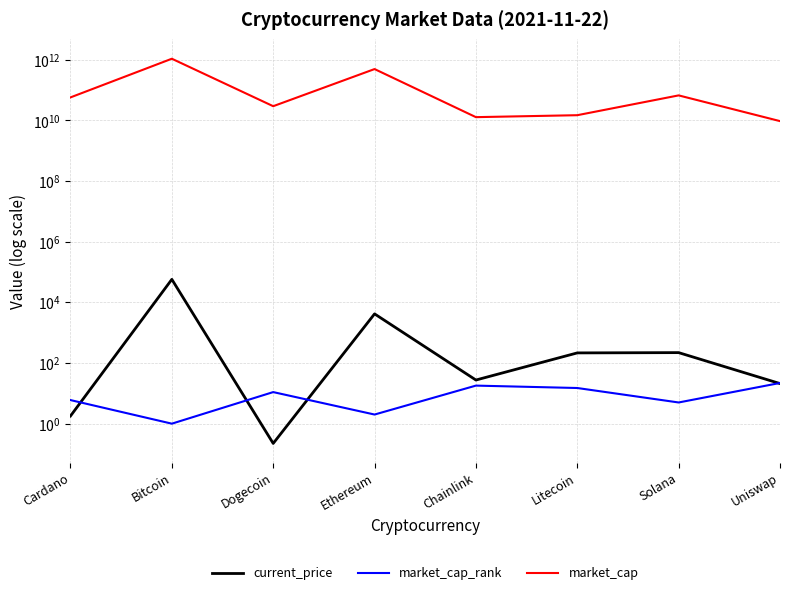

Reading right to left, what are all the values shown in this chart?

current_price: Uniswap=21.0	Solana=220.3	Litecoin=215.8	Chainlink=27.5	Ethereum=4177.8	Dogecoin=0.2	Bitcoin=57443.0	Cardano=1.8
market_cap_rank: Uniswap=22.0	Solana=5.0	Litecoin=15.0	Chainlink=18.0	Ethereum=2.0	Dogecoin=11.0	Bitcoin=1.0	Cardano=6.0
market_cap: Uniswap=9505221692.0	Solana=67025052548.0	Litecoin=14892563447.0	Chainlink=12843616045.0	Ethereum=494884076372.0	Dogecoin=29506021171.0	Bitcoin=1084521603714.0	Cardano=57550538719.0